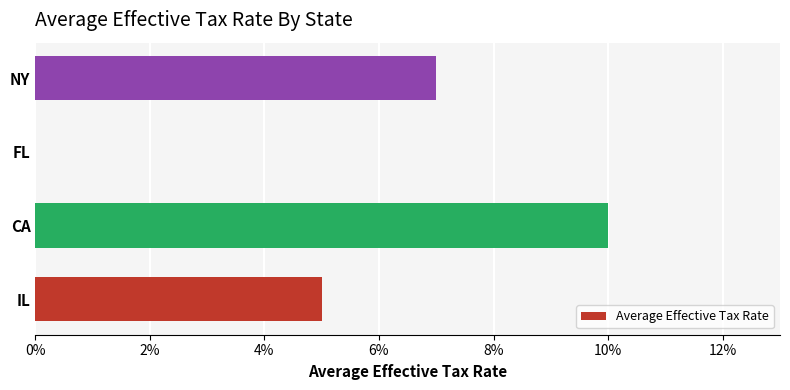

Where is the data nearest to the value 0?

FL